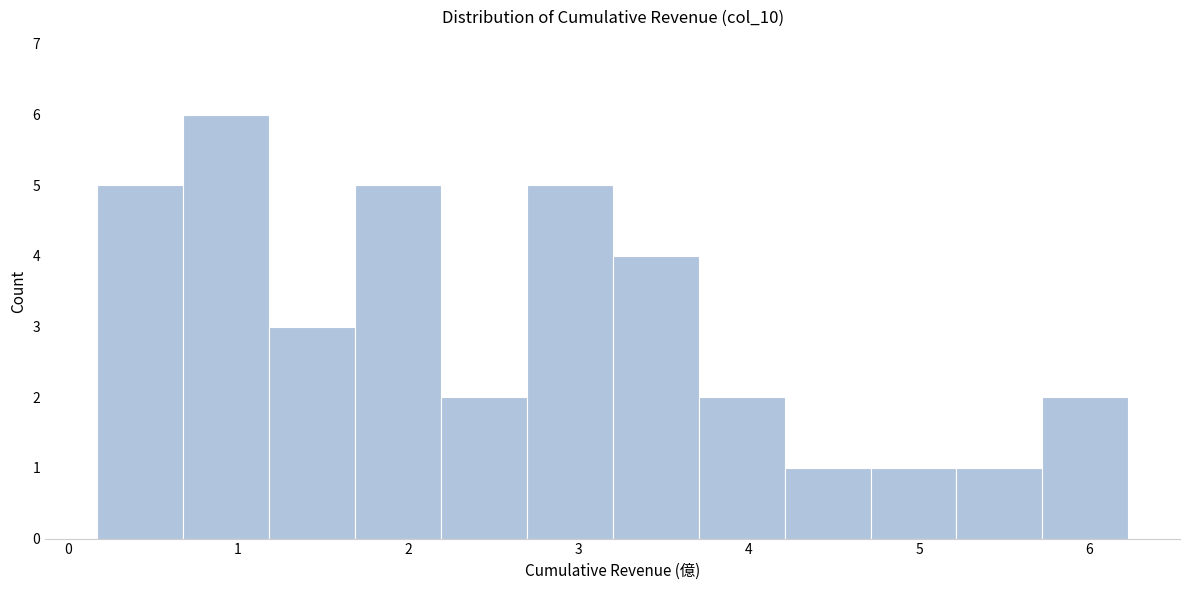

What is the height of the bar covering 2.2 to 2.7 on the x-axis? Neither the bar edges nor the heights are printed on the chart, so give them approximately, as read against the axes.

2